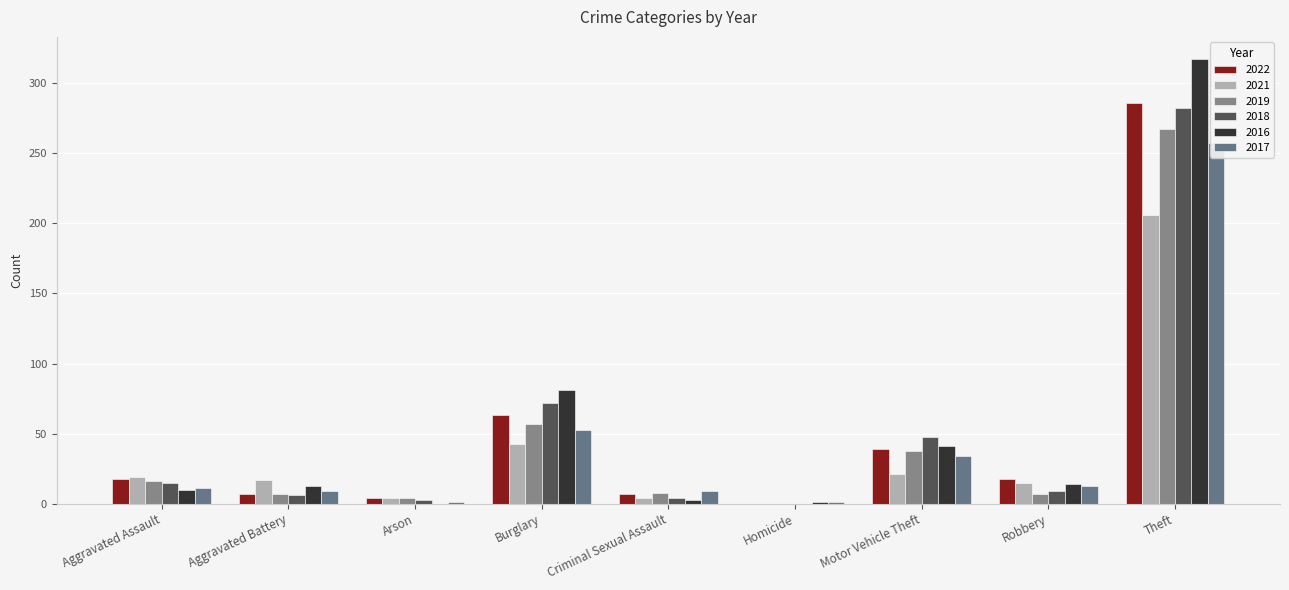

What position from the left is Burglary?

4